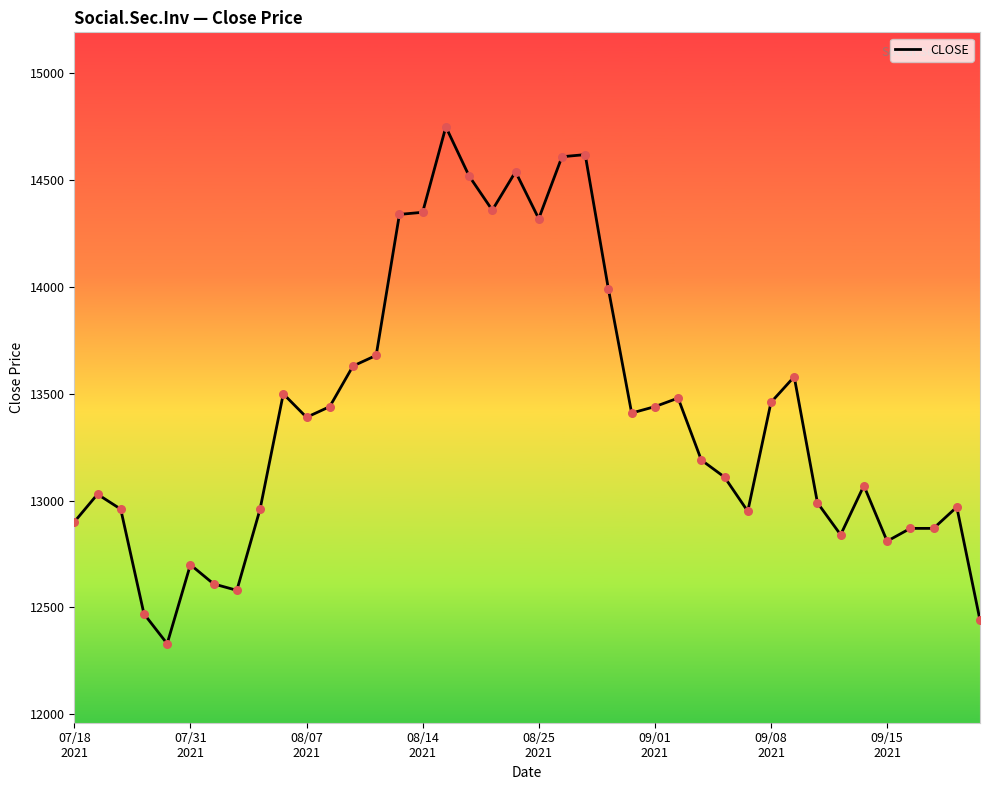

What is the greatest value displayed?

14750